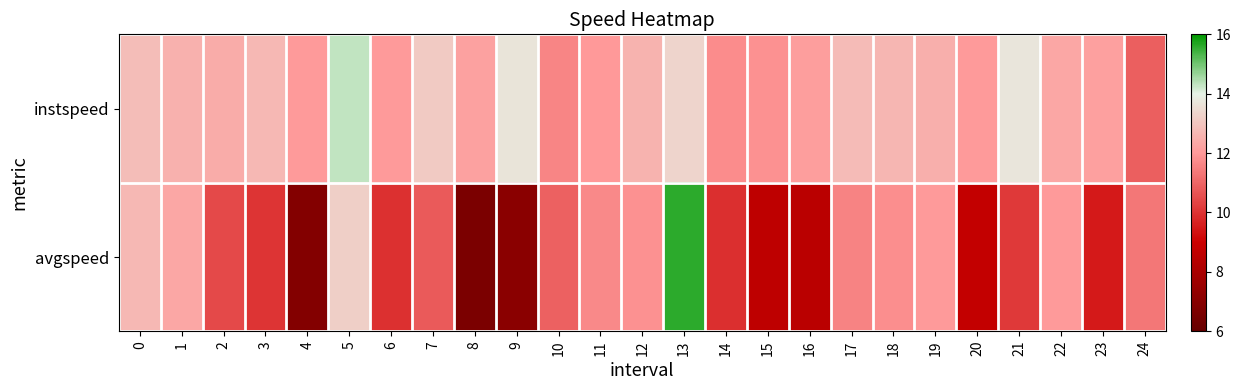

Which series has the largest total across all categories?

instspeed